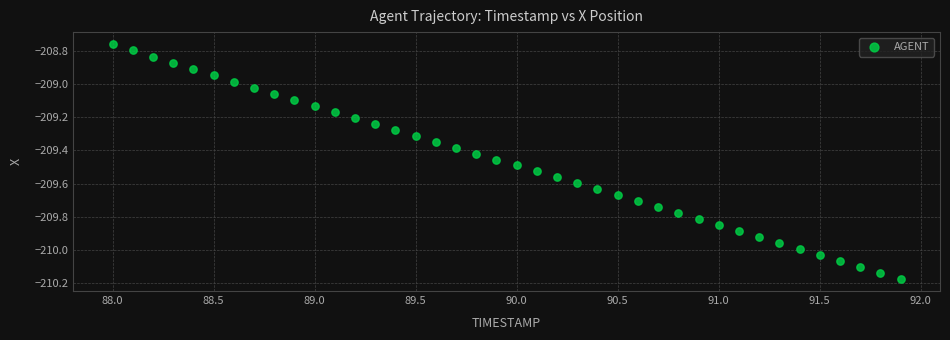

What is the range of Y values (max minus min)?

1.4